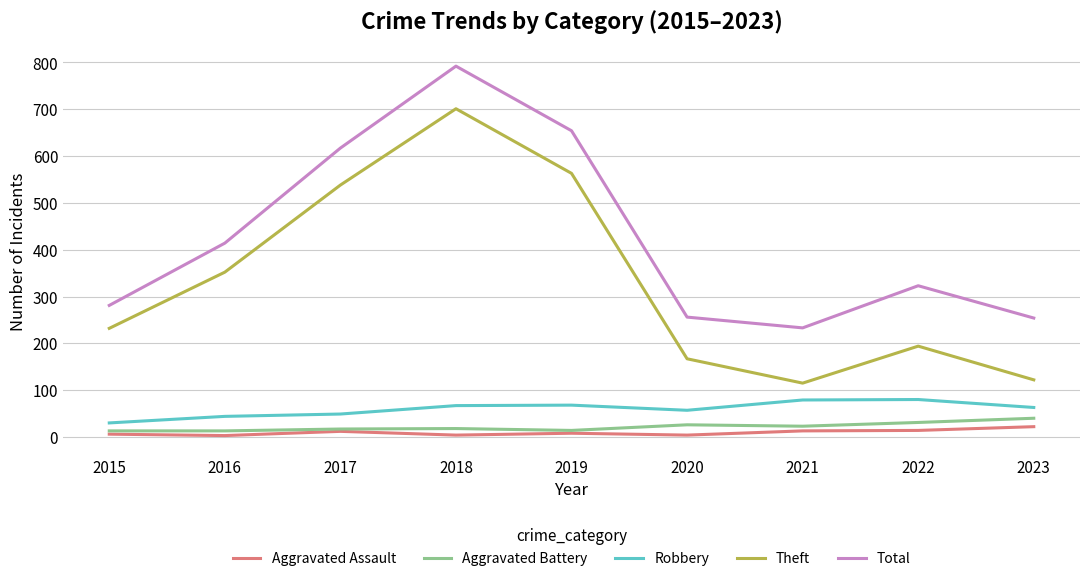

Is it true that Aggravated Assault equals 12 at 2017?

True